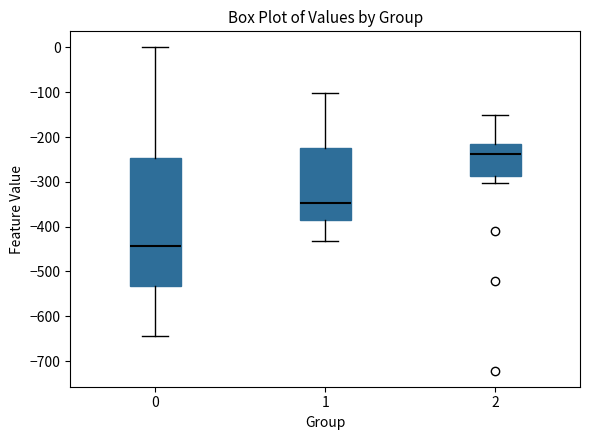

Where does the median line of the box at x = 2 sit on the y-axis? The values are not printed on the chart, so give them approximately, as read against the axis.

-240